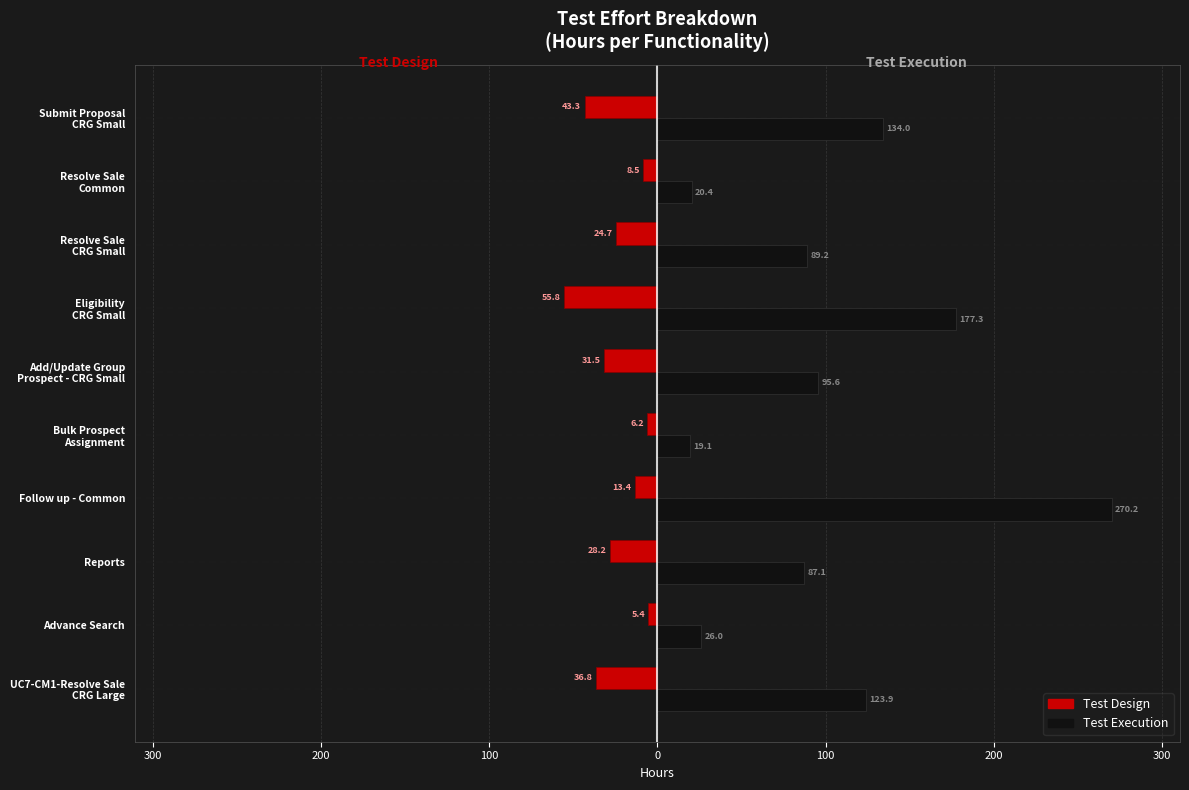

What are all the series names shown in the legend?

Test Design, Test Execution